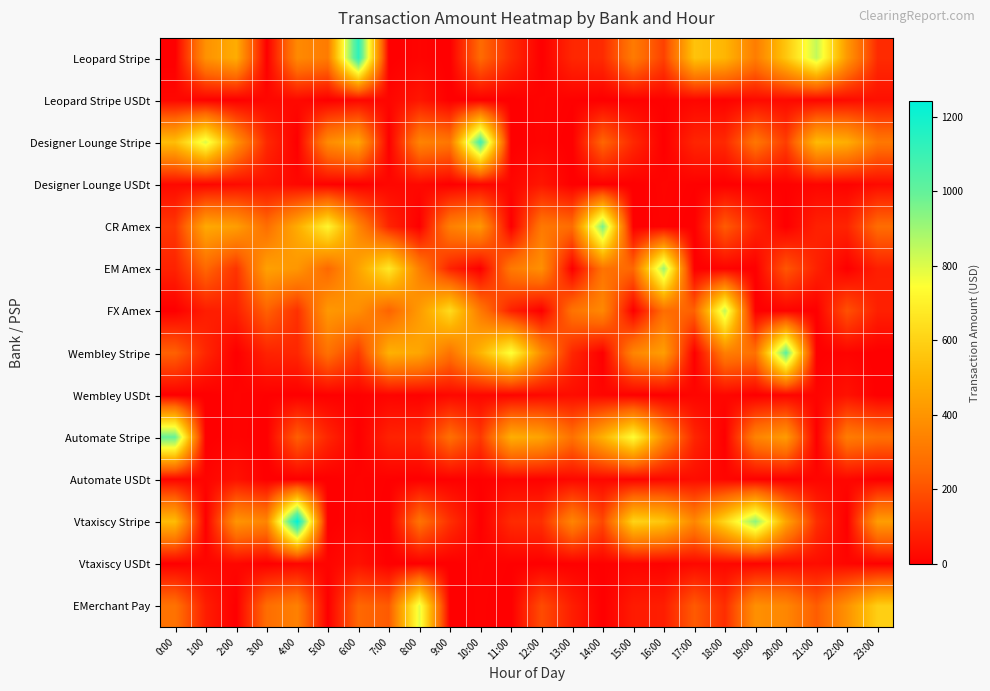

What is the difference between the highest and lowest values at 5:00?

716.2